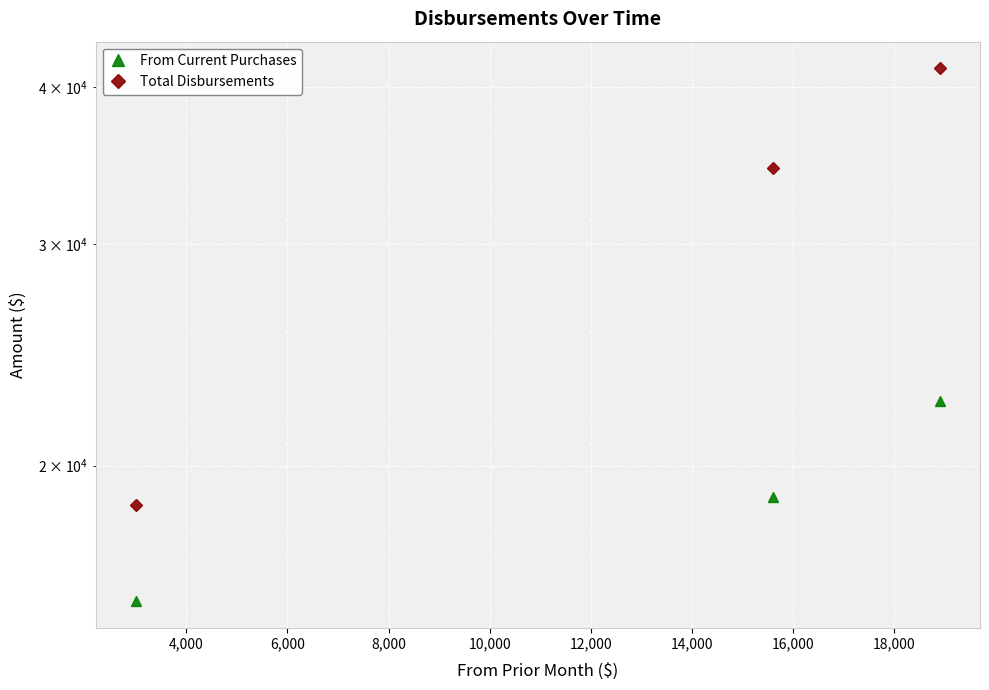

What are all the series names shown in the legend?

From Current Purchases, Total Disbursements